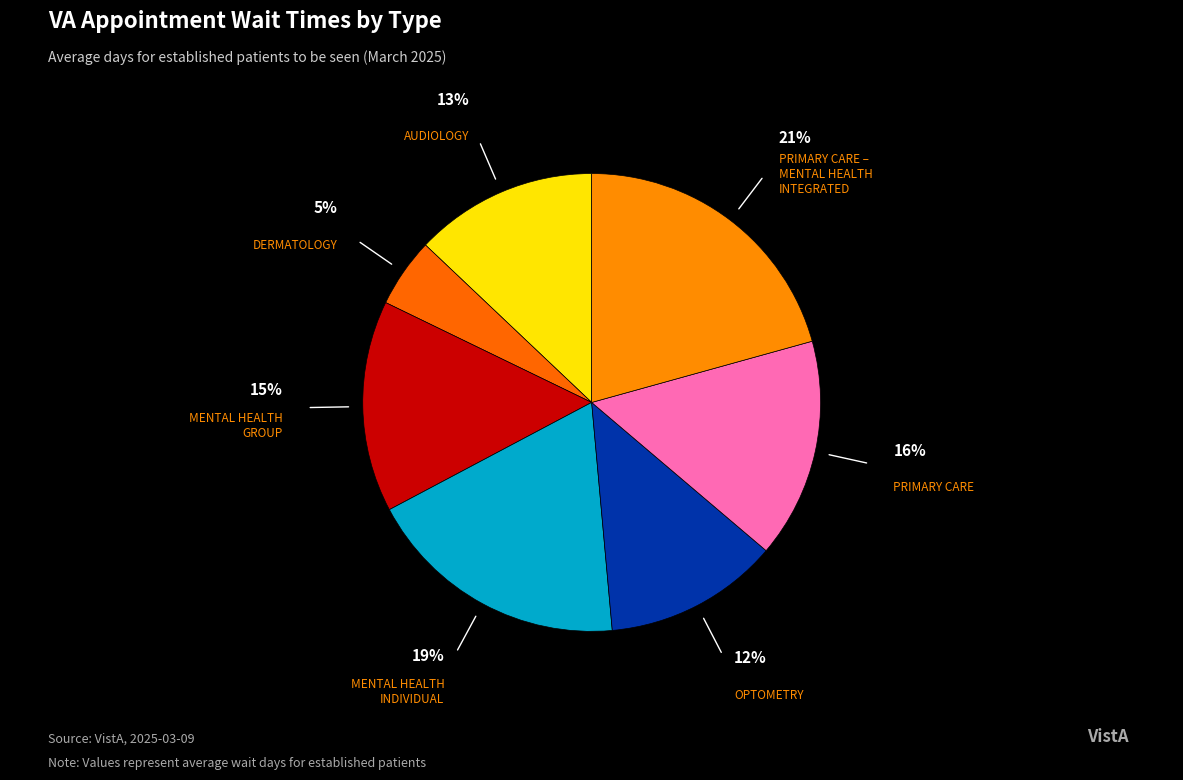

How many slices are in this pie chart?

7